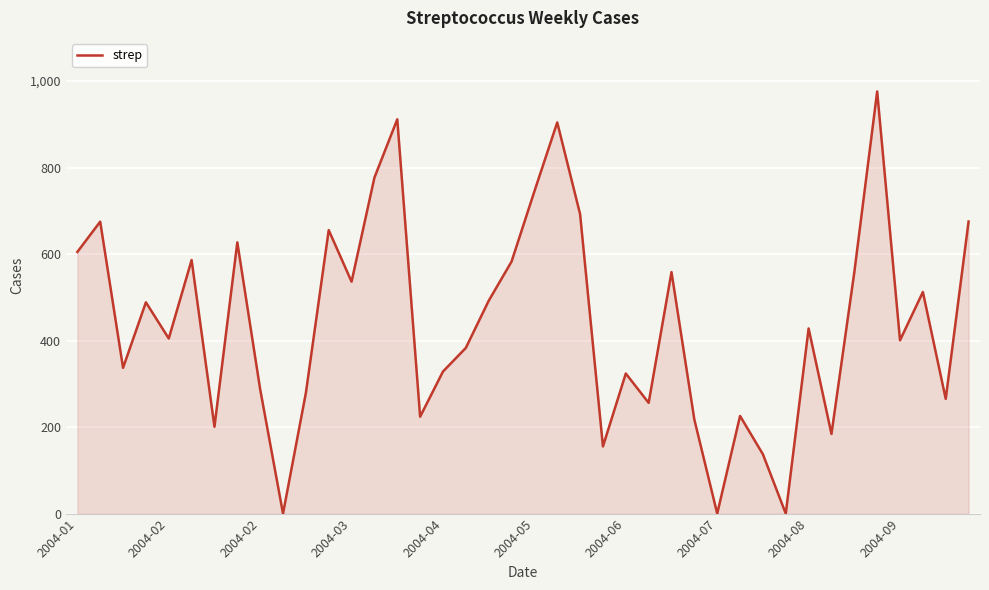

How many lines are shown in the chart?

1